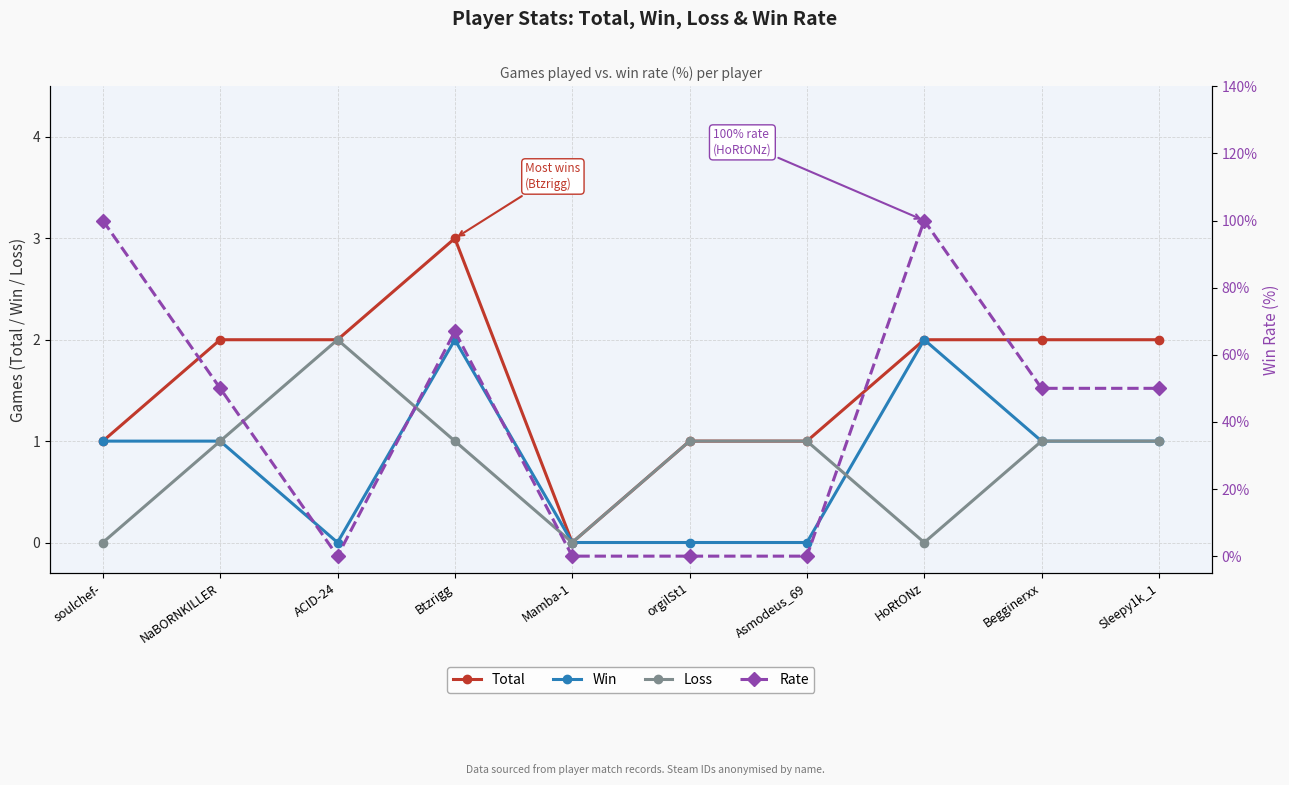

True or false: Rate has a value of -58 at orgilSt1.

False